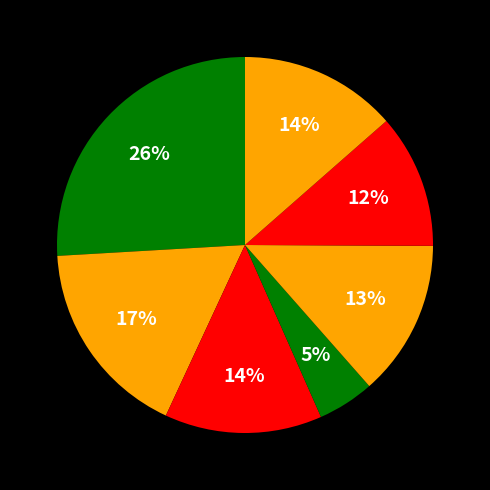

How many segments does this pie chart have?

7